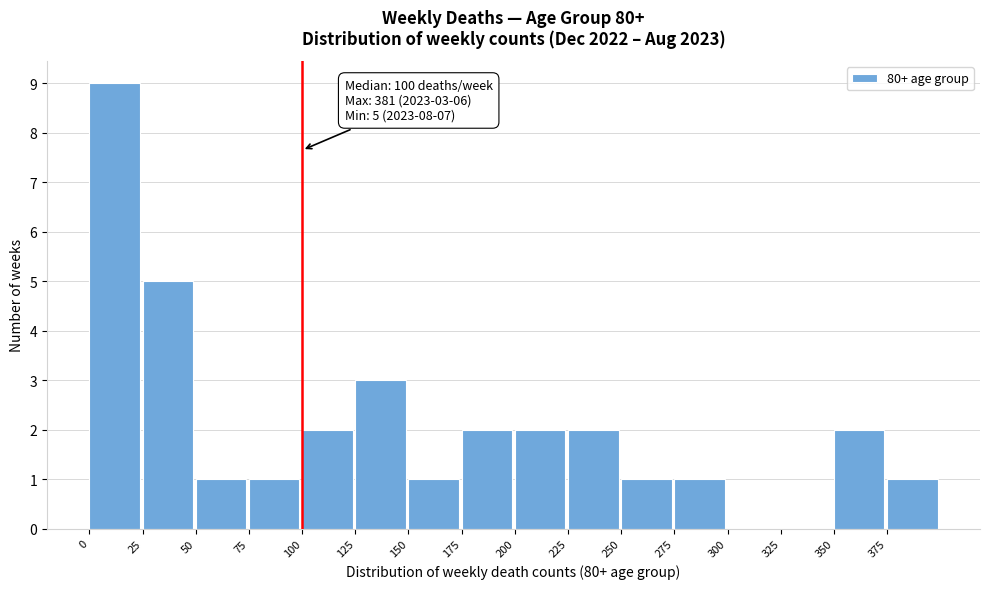

Which range on the x-axis has the tallest bar?

0 to 25